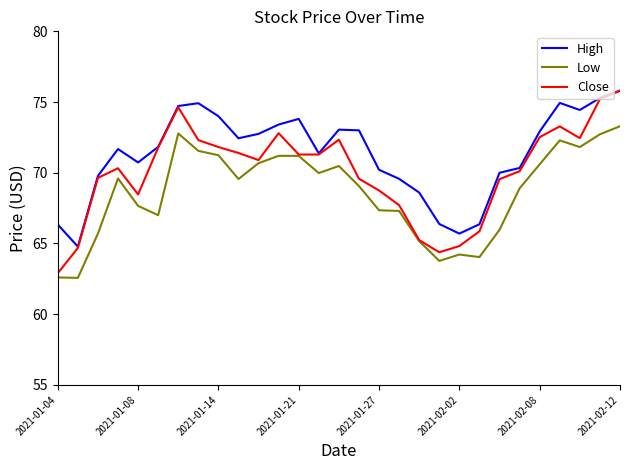

True or false: Low and High cross at least once.

False